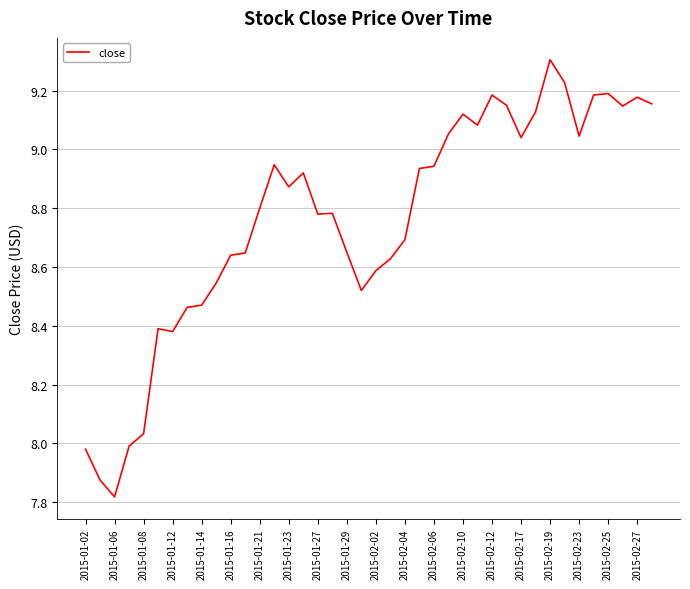

What is the difference between the maximum and minimum values?

1.5